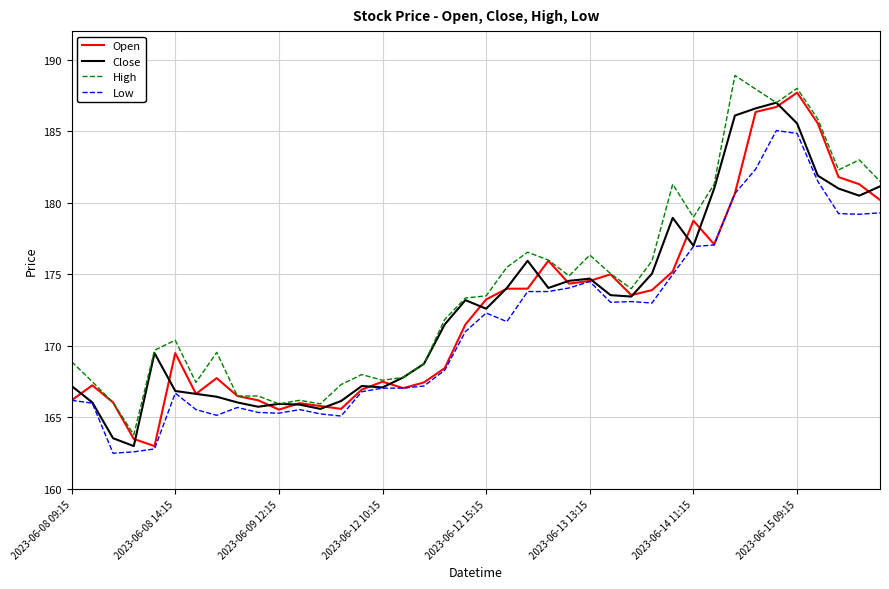

What is the difference between the maximum and minimum values in the Low series?

22.6